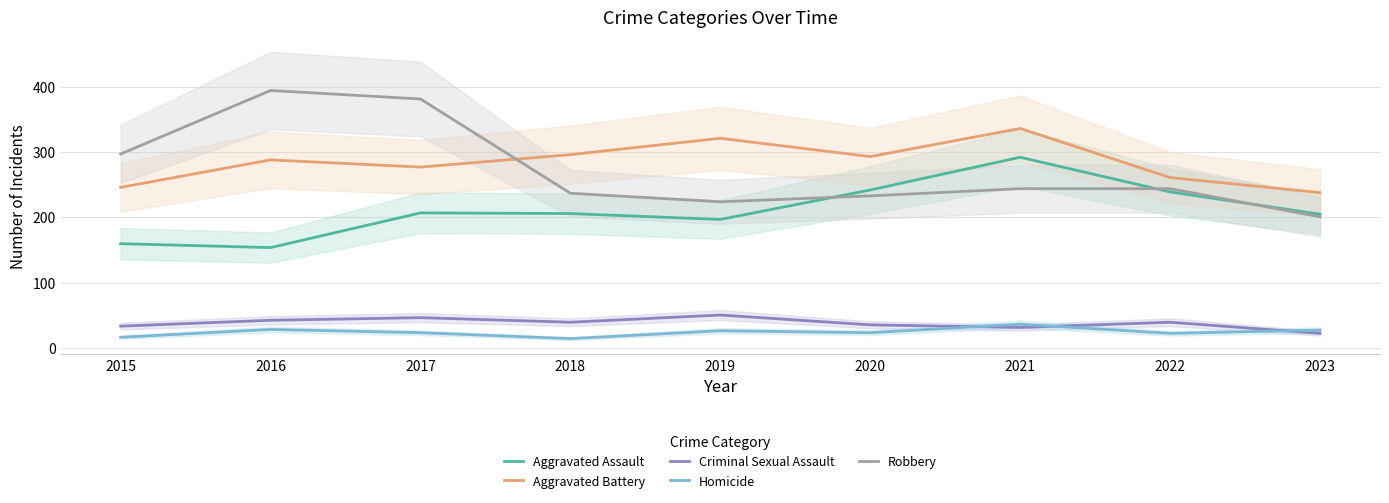

What is the approximate value of Criminal Sexual Assault at 2022, to the nearest 10?

40